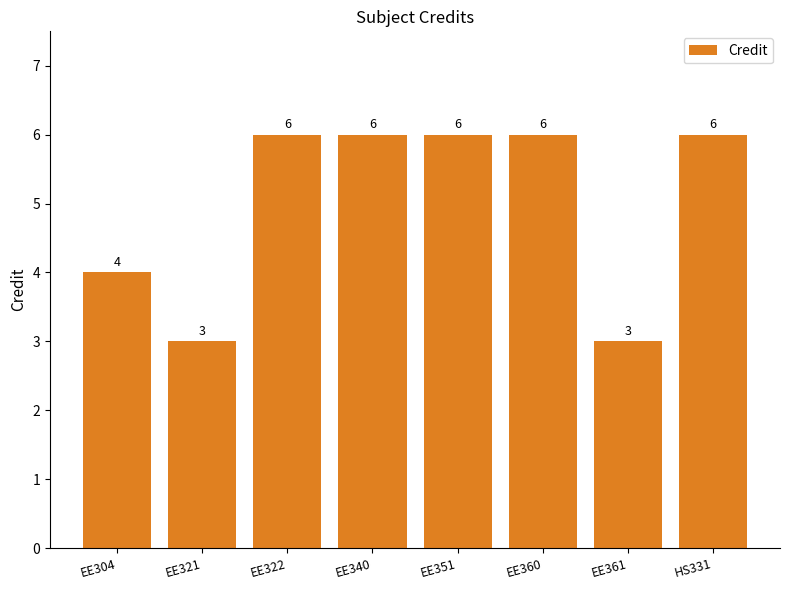

How many bars are there in total?

8